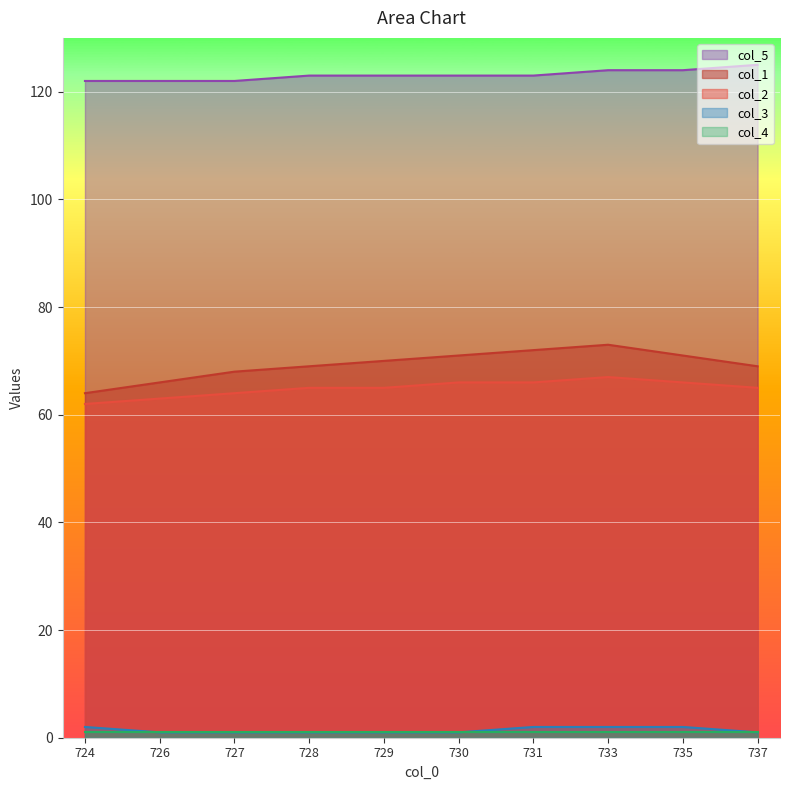

True or false: col_3 and col_1 cross at least once.

False